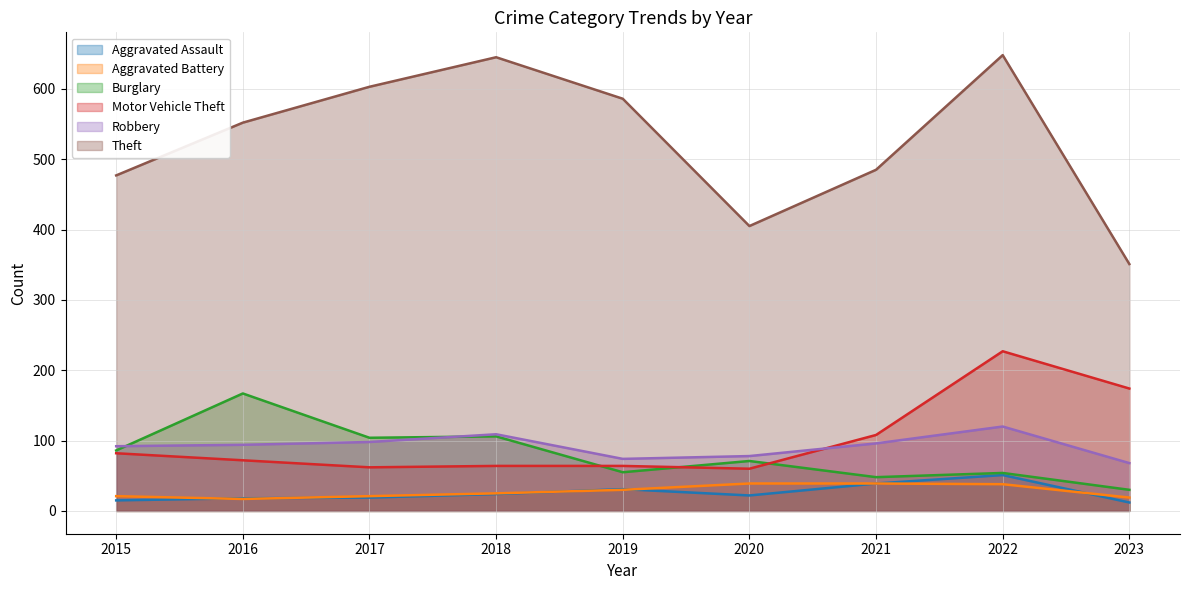

Rank the series by their maximum value, from highest to lowest.

Theft, Motor Vehicle Theft, Burglary, Robbery, Aggravated Assault, Aggravated Battery